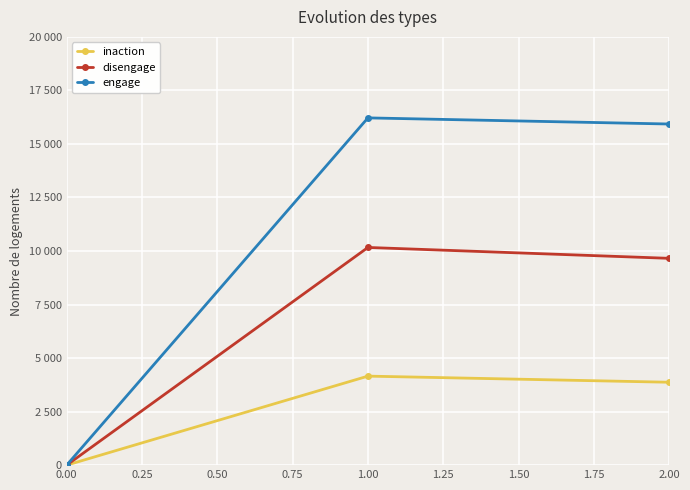

What is the average value of the inaction series?

2676